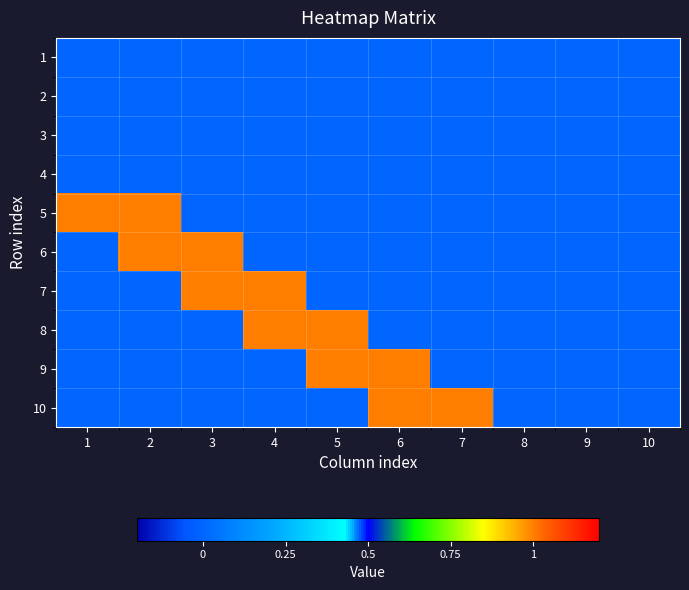

Which series has the largest total across all categories?

5